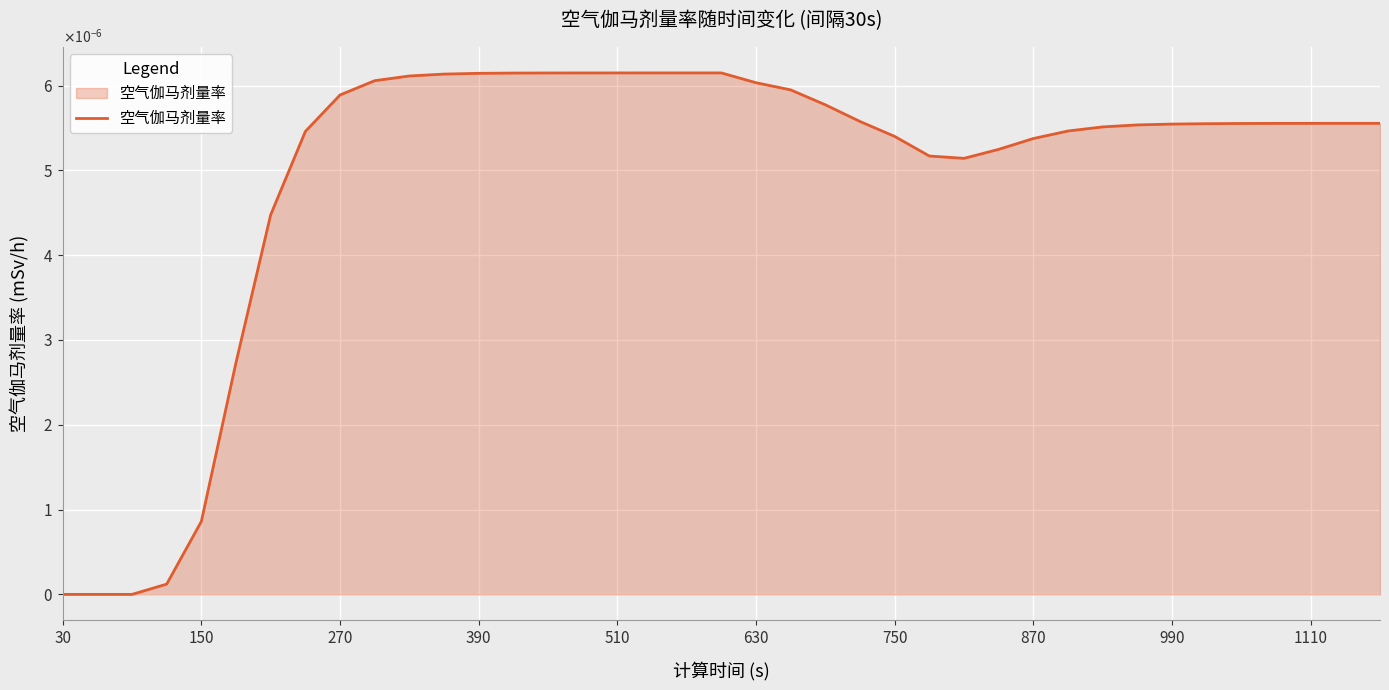

True or false: there are more than 1 points higher than both neighbors.

False